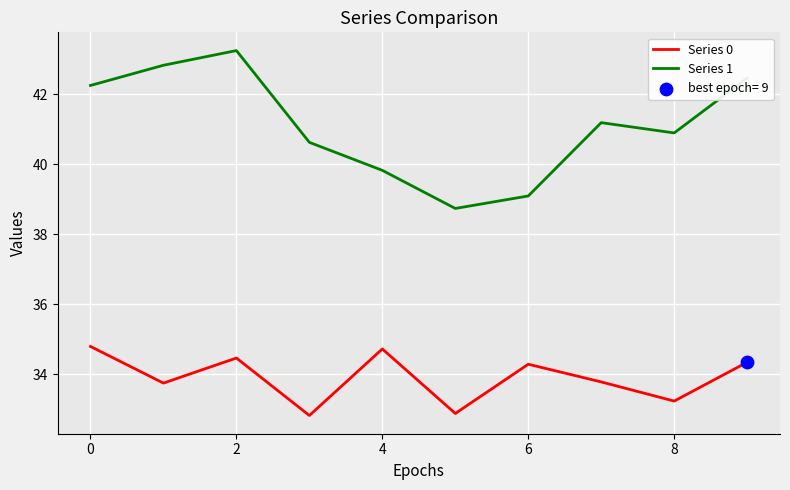

Which series has the largest total across all categories?

Series 1